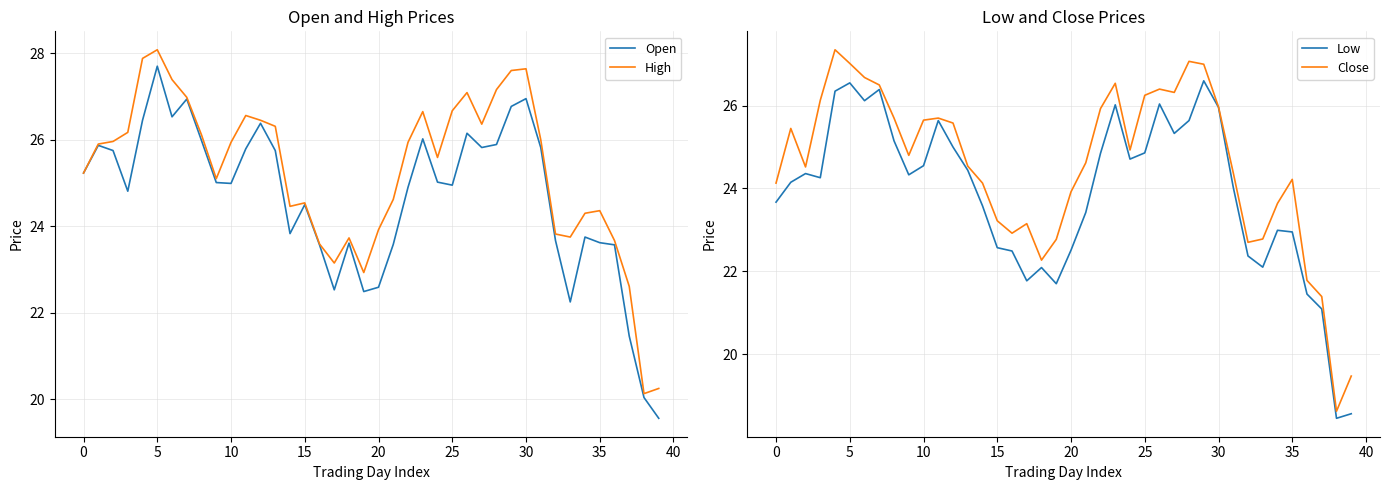

True or false: Open has a value of 10.7 at 39.

False